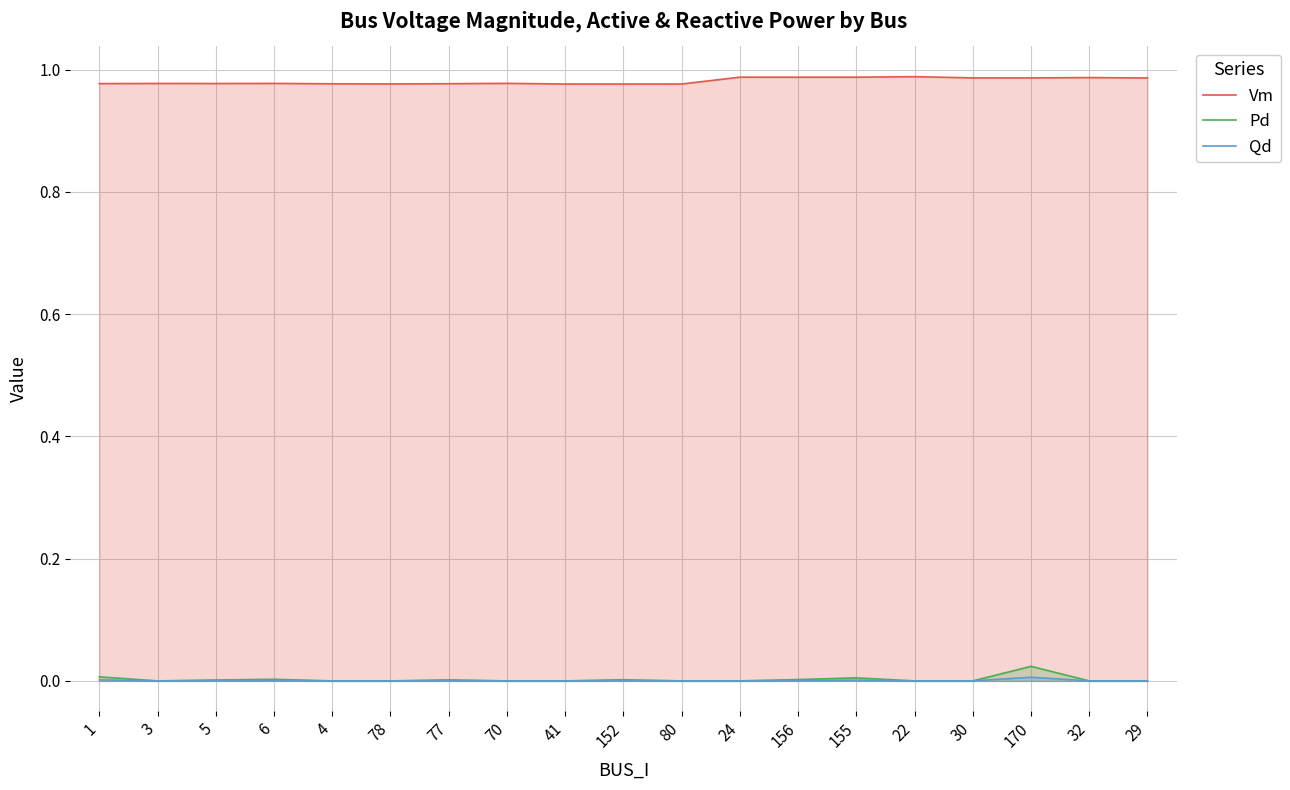

The Pd series shows 0.0 at 170. True or false?

False